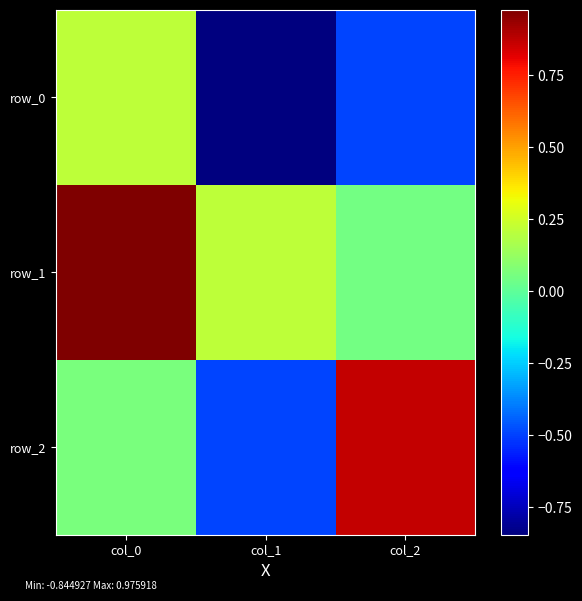

What is the average value of the row_1 series?

0.4